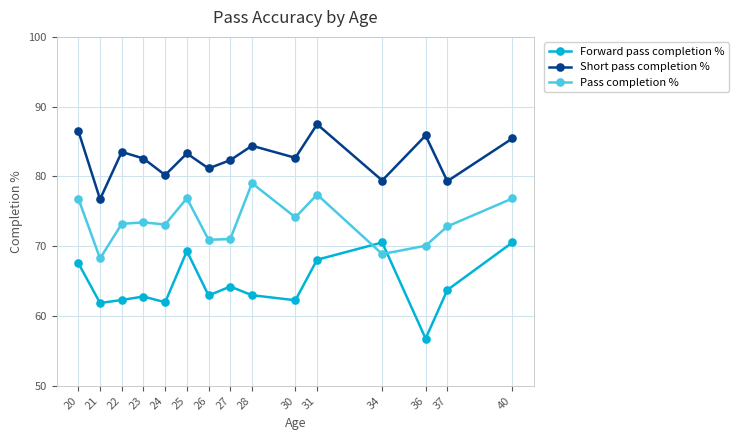

Where does the Short pass completion % series first go above 82?

20